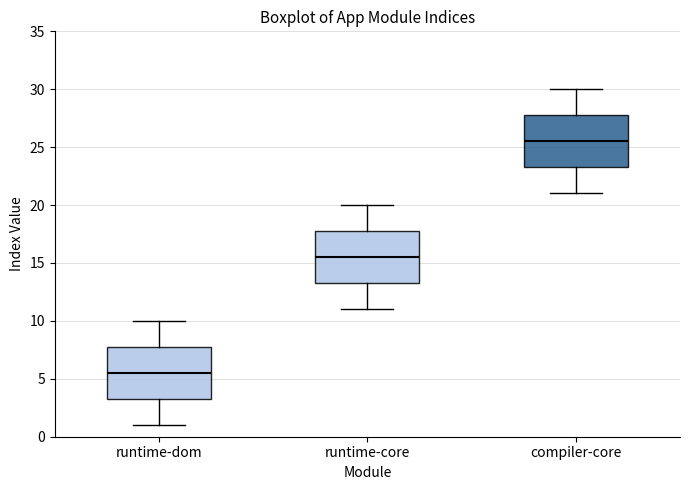

Reading left to right, read every box against the y-axis: the position of its median line, the range the box covers, and the ends of its whiskers. The values are not printed on the chart, so give them approximately, as read against the axis.

runtime-dom: median 5.5, box 3.5 to 8.0, whiskers 1.0 to 10.0
runtime-core: median 15.5, box 13.5 to 18.0, whiskers 11.0 to 20.0
compiler-core: median 25.5, box 23.5 to 28.0, whiskers 21.0 to 30.0